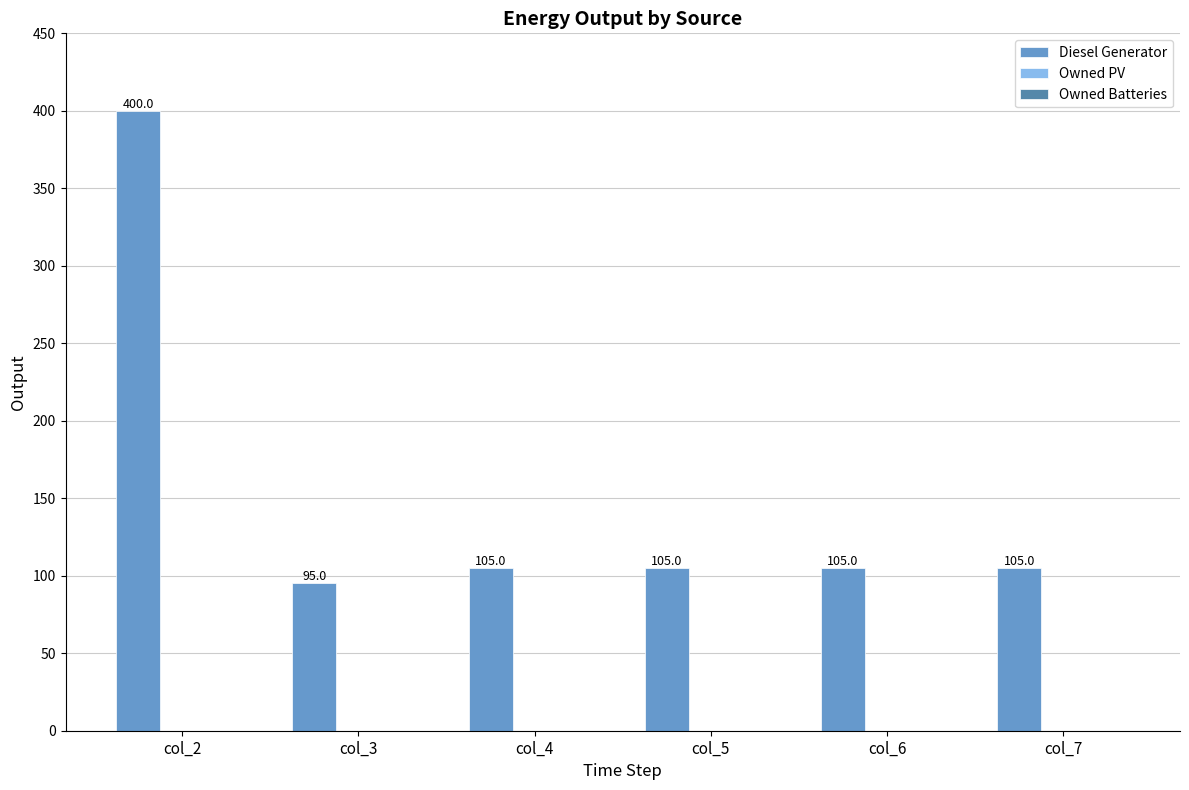

Between col_3 and col_4, which is larger?

col_4